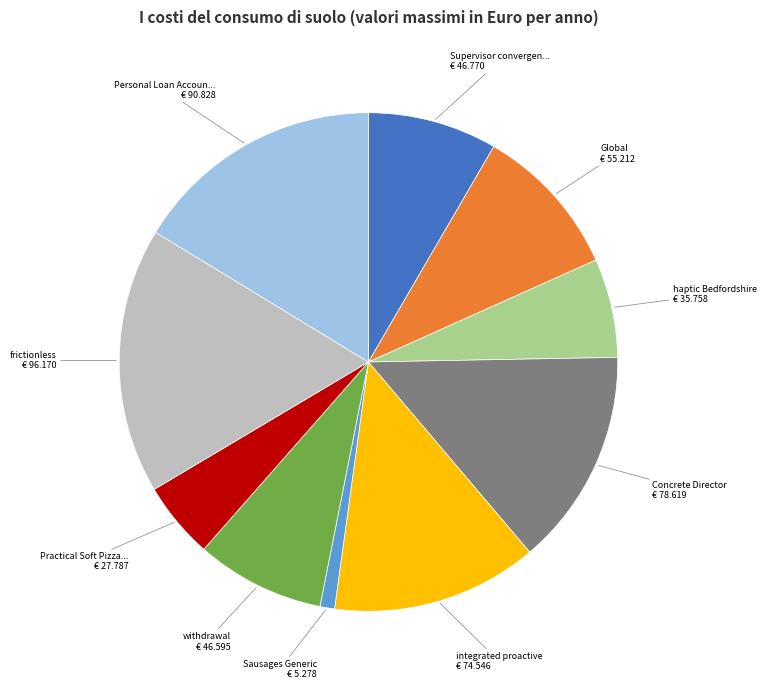

Does any single category account for the majority?

No